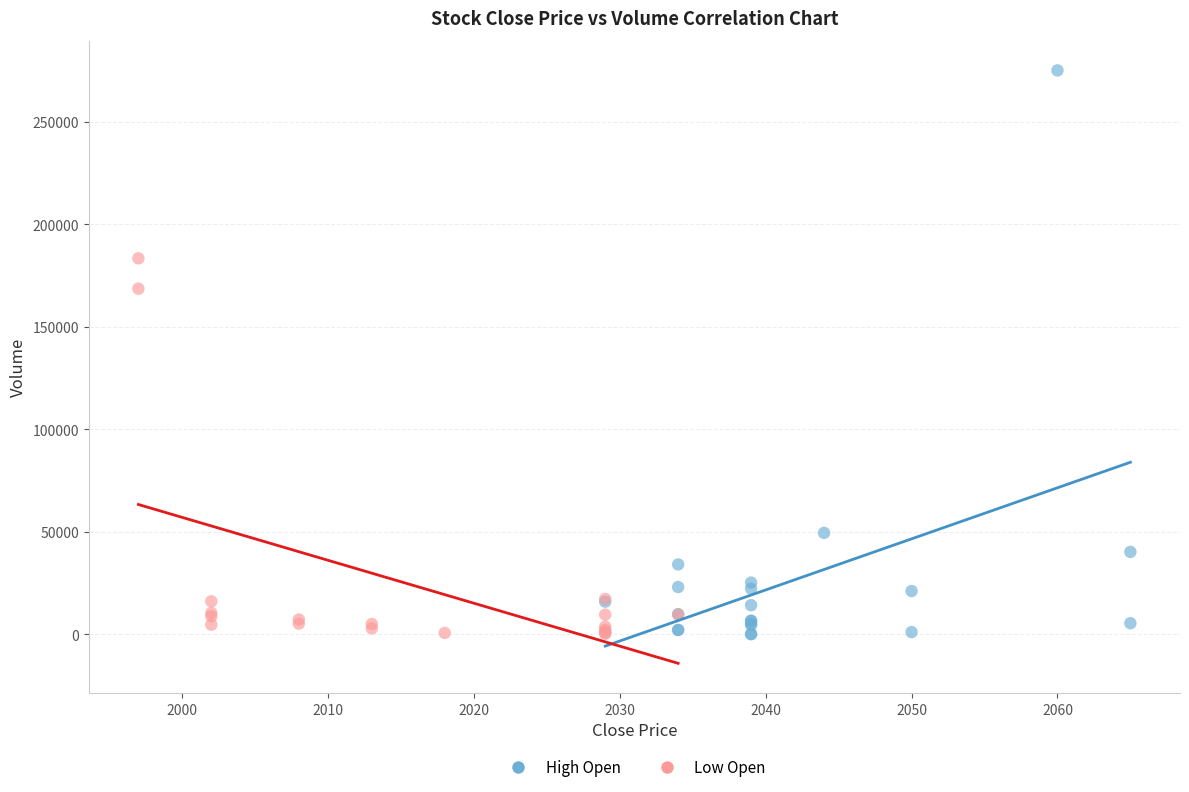

Which series has the largest Y range (max minus min)?

High Open